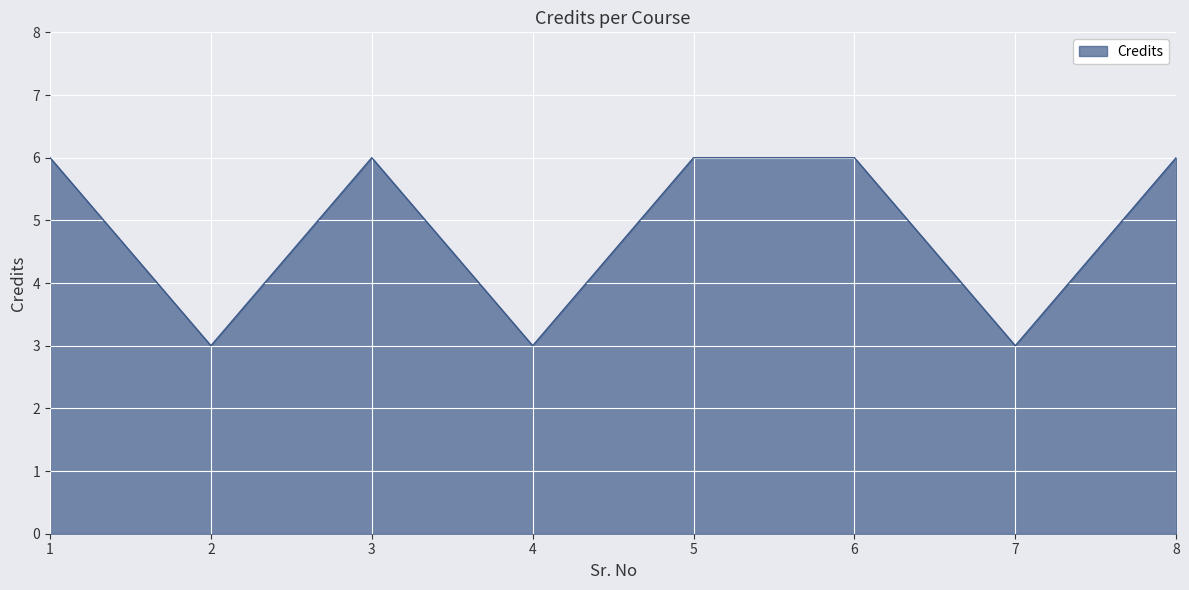

Between 4 and 6, which is larger?

6